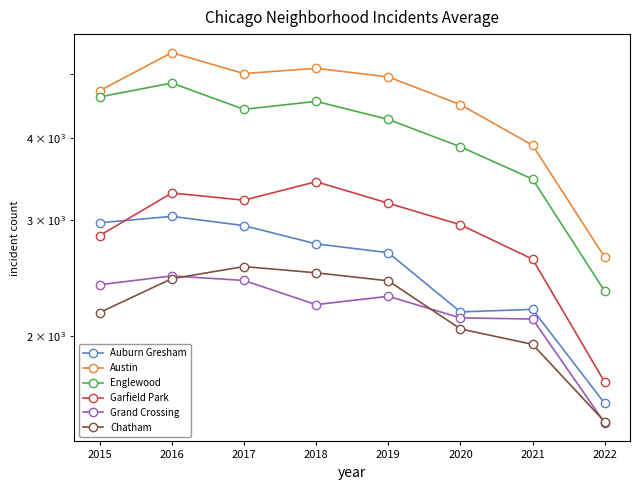

What is the value of the Grand Crossing point at the 7th from the left?

2125